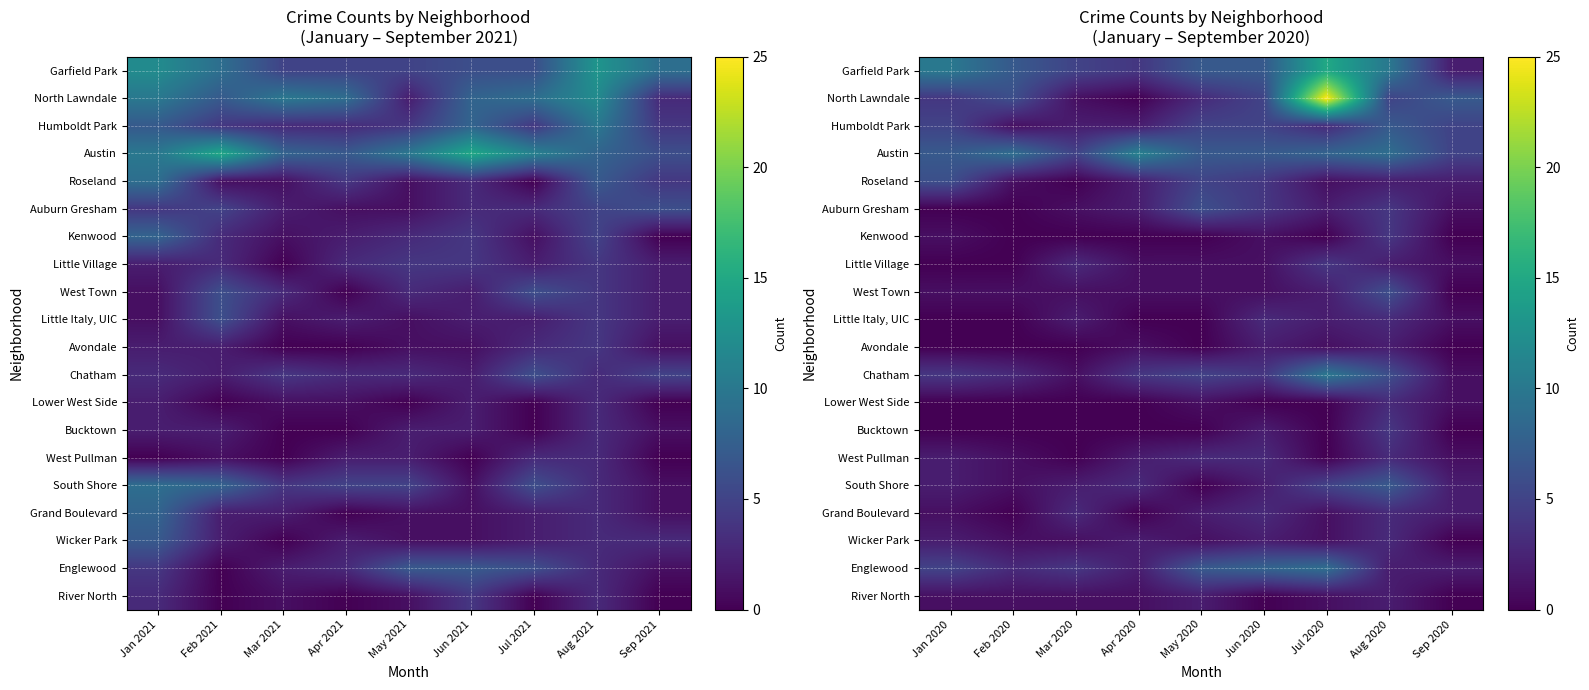

At which category is the sum across all series the highest?

Jul 2020